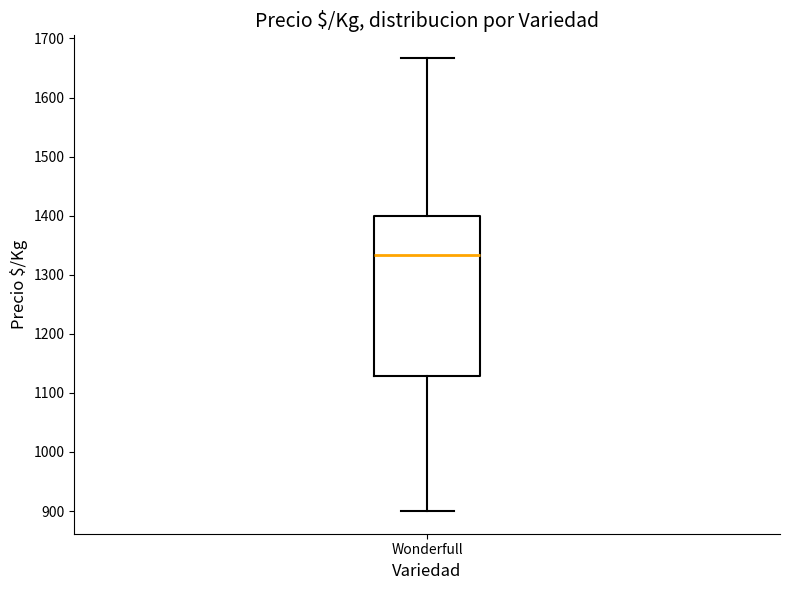

Transcribe this box plot: give where the median line is, the range the box spans, and where the two whiskers end, as read against the y-axis. The values are not printed on the chart, so give them approximately, as read against the axis.

median 1330, box 1130 to 1400, whiskers 900 to 1670